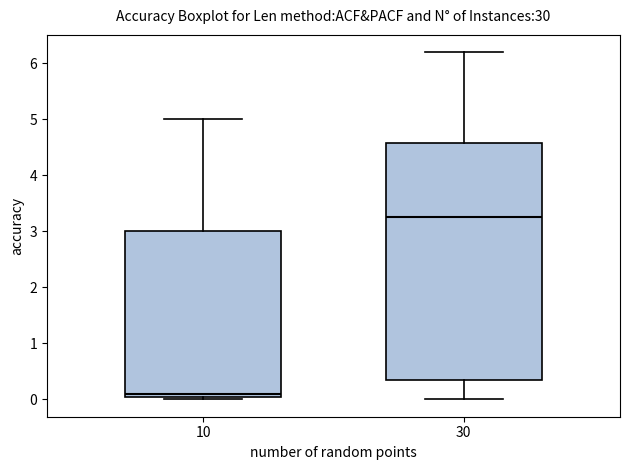

Which box's median line is the lowest?

10